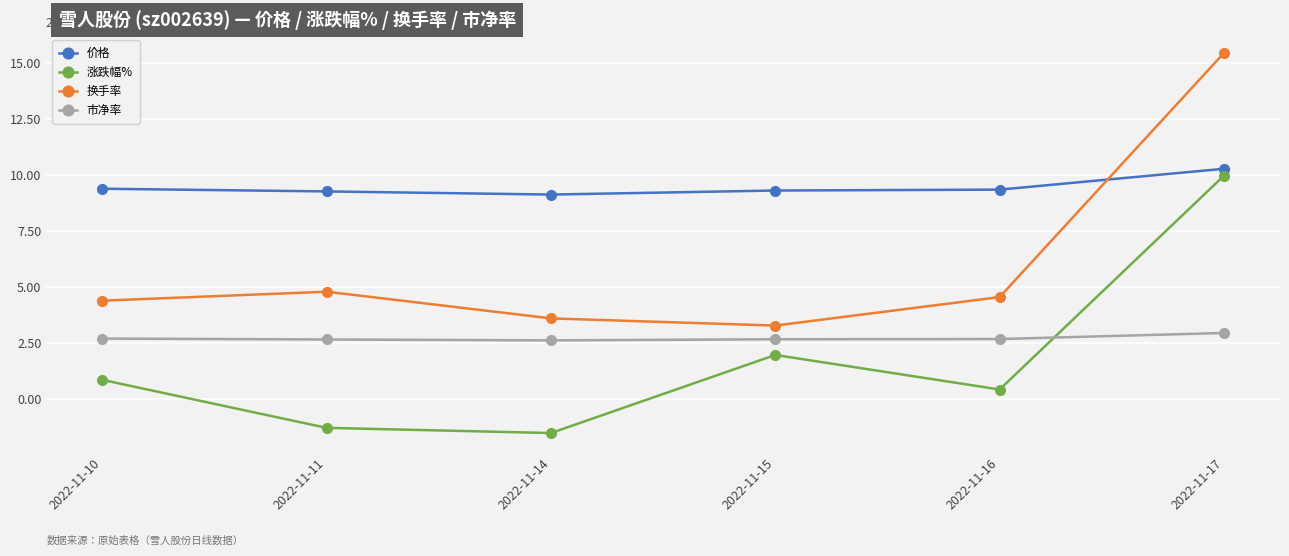

What is the sum of all 涨跌幅% values?

10.4